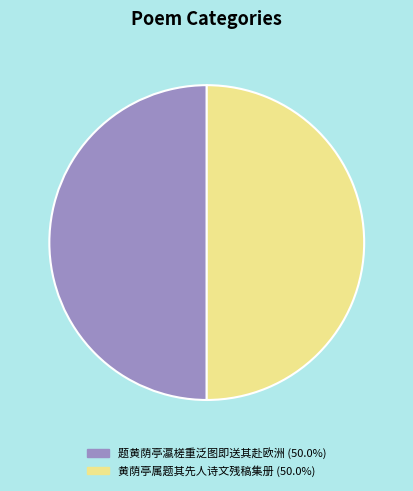

What is the ratio of the value at 黄荫亭属题其先人诗文残稿集册 to the value at 题黄荫亭瀛槎重泛图即送其赴欧洲?

1.0